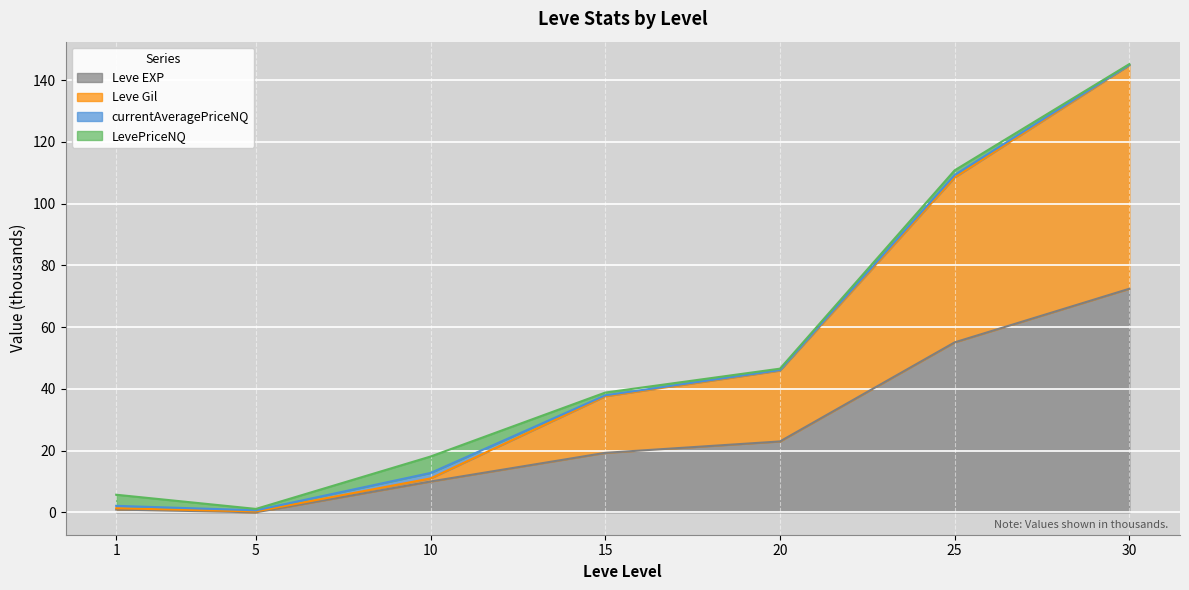

What is the minimum value for Leve Gil?

0.3